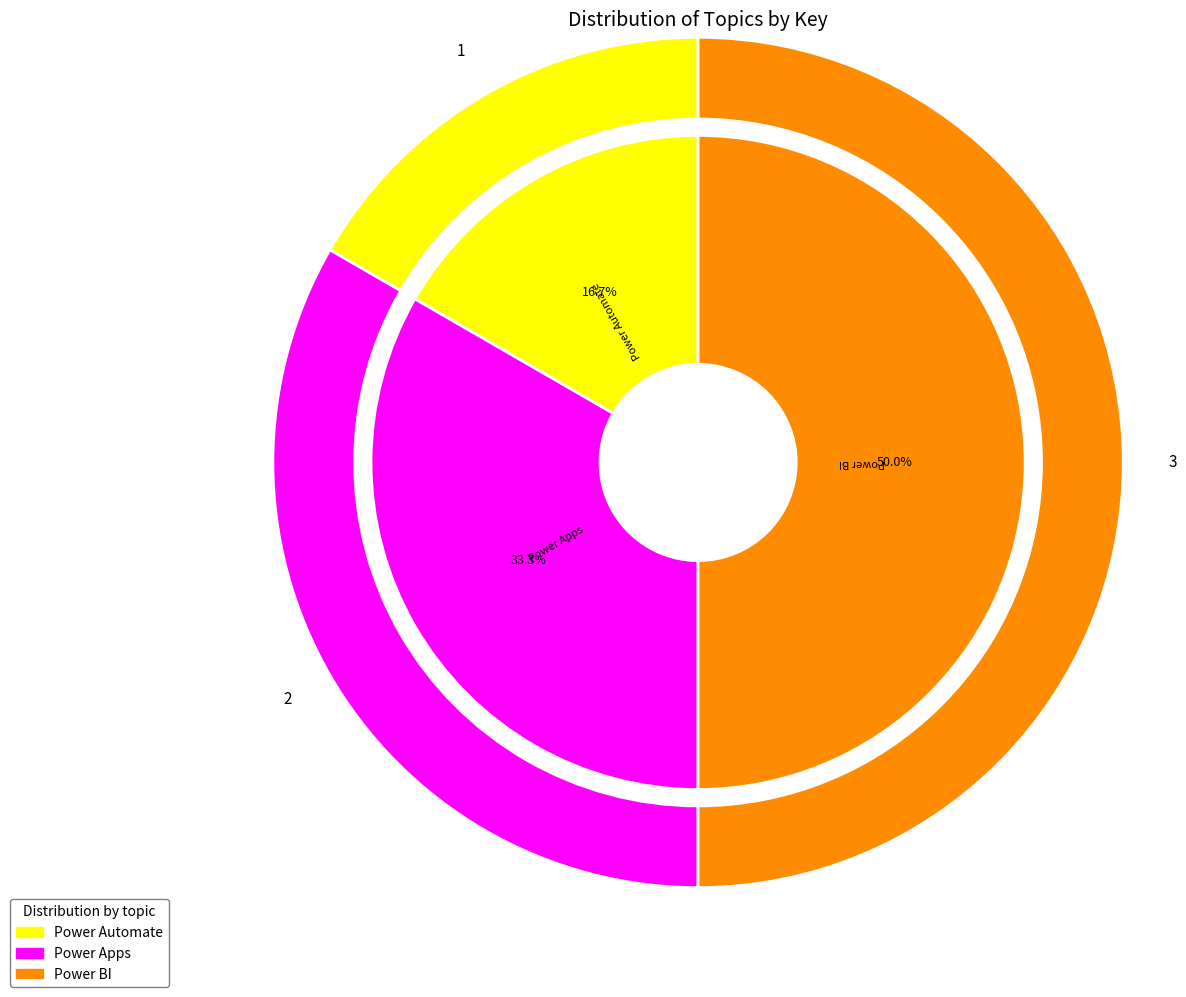

What percentage do Power Apps and Power Automate together represent?

50.0%